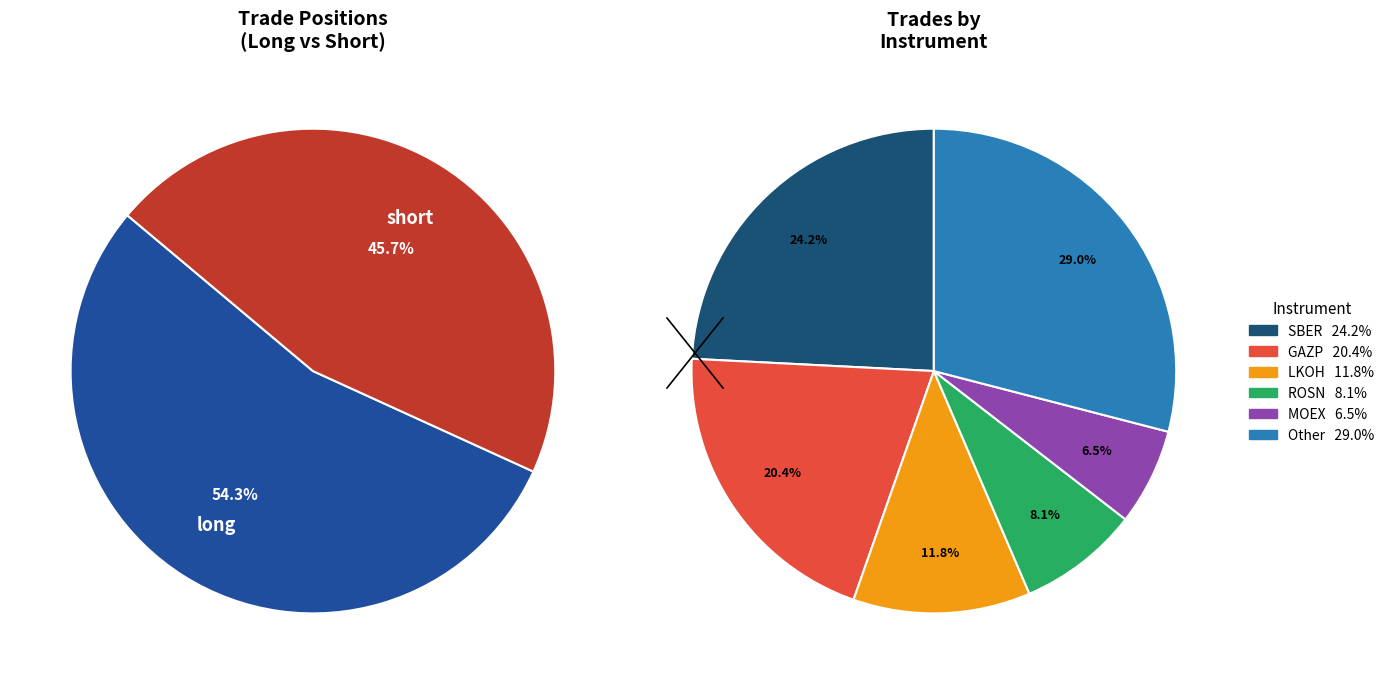

What is the change in value from long to short?

-16